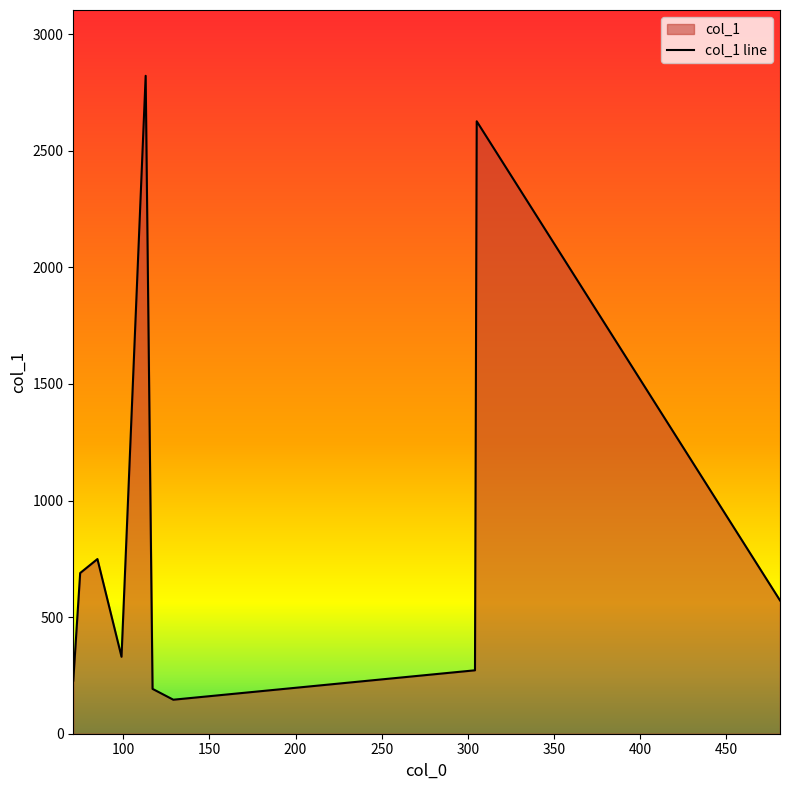

What is the difference between the maximum and minimum values?

2675.4